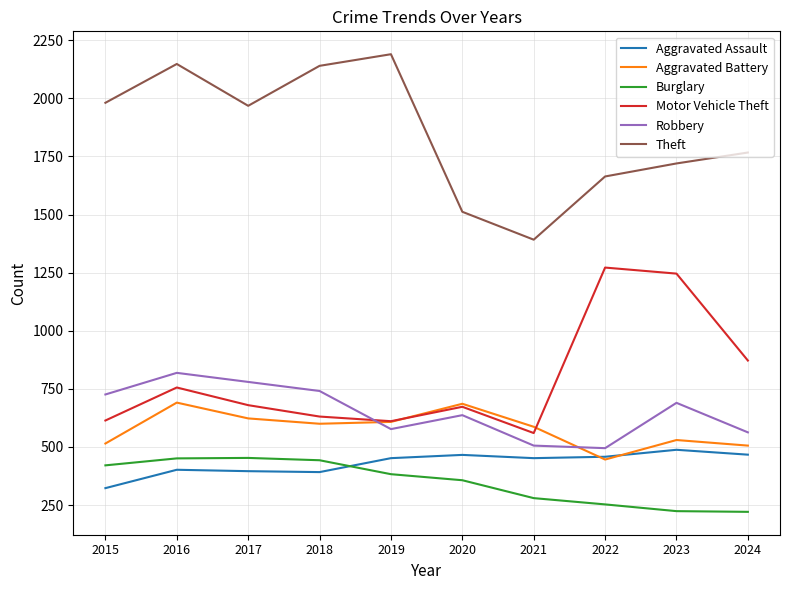

What is the difference between the highest and lowest values at 2018?

1748